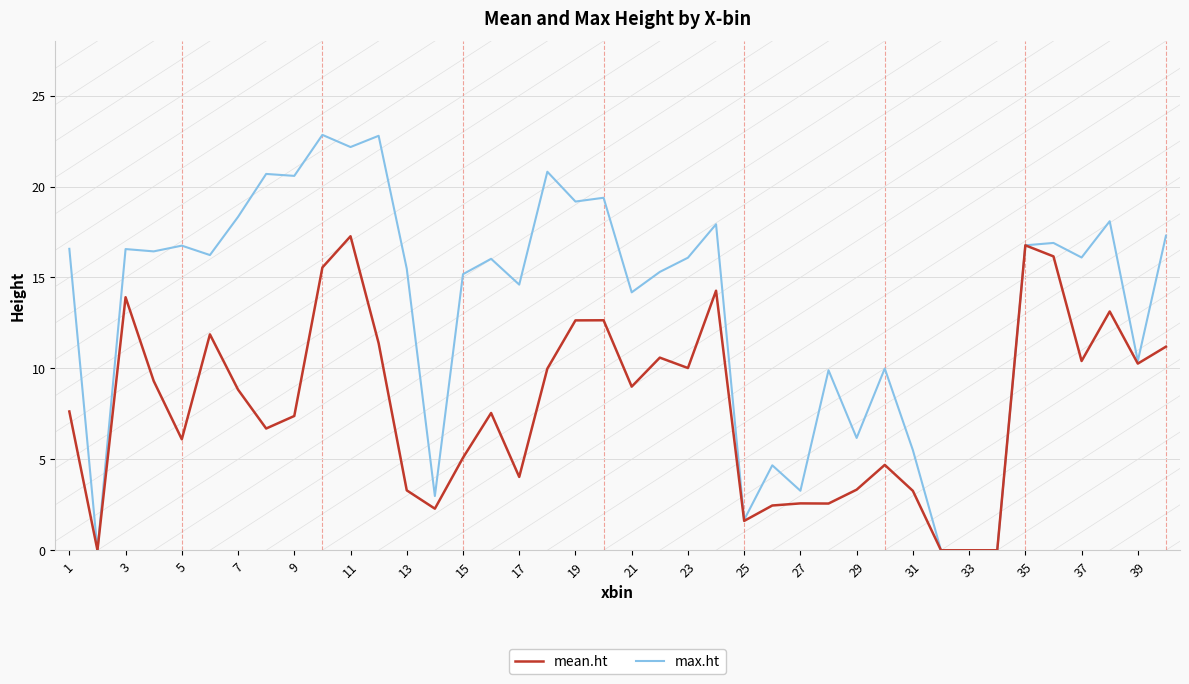

Which series has the largest range (max minus min)?

max.ht